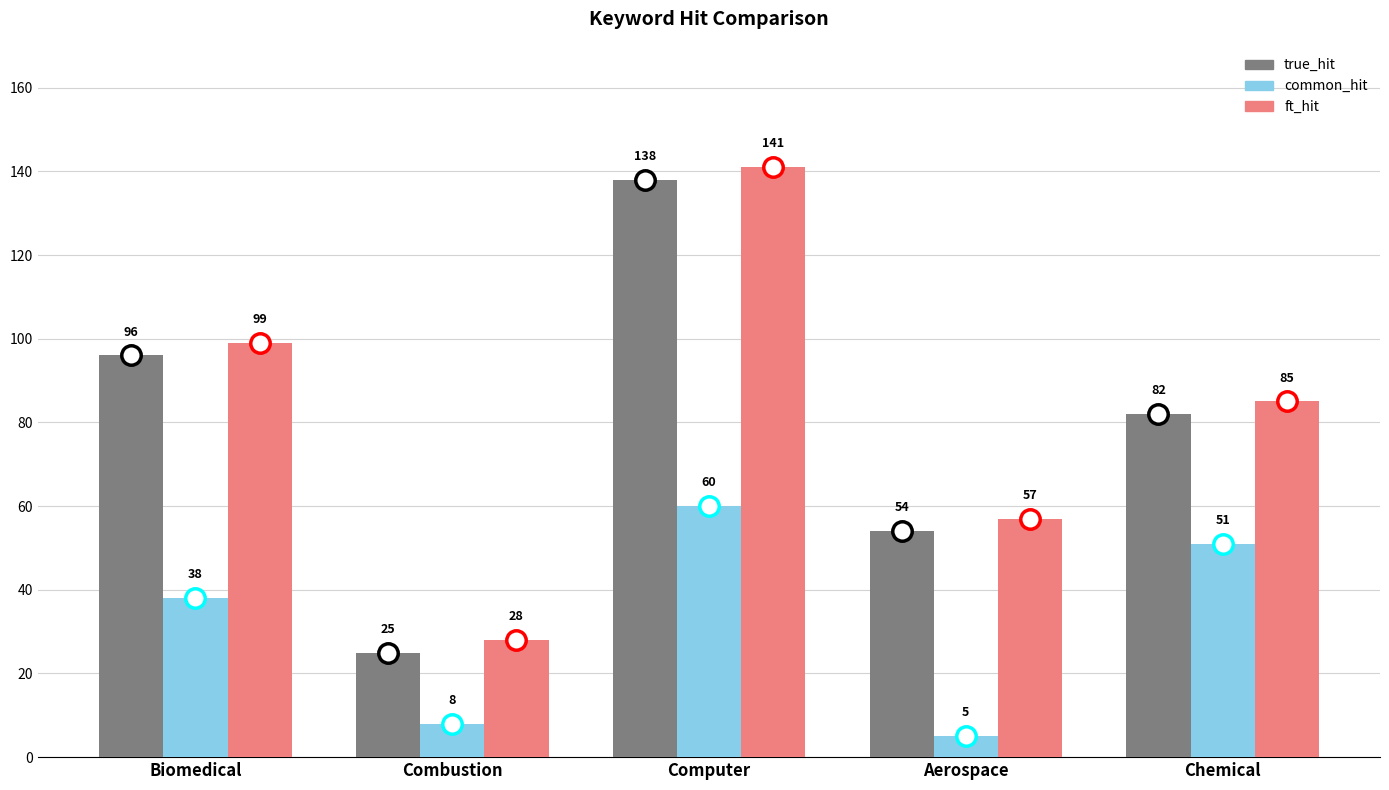

What is the maximum value for true_hit?

138